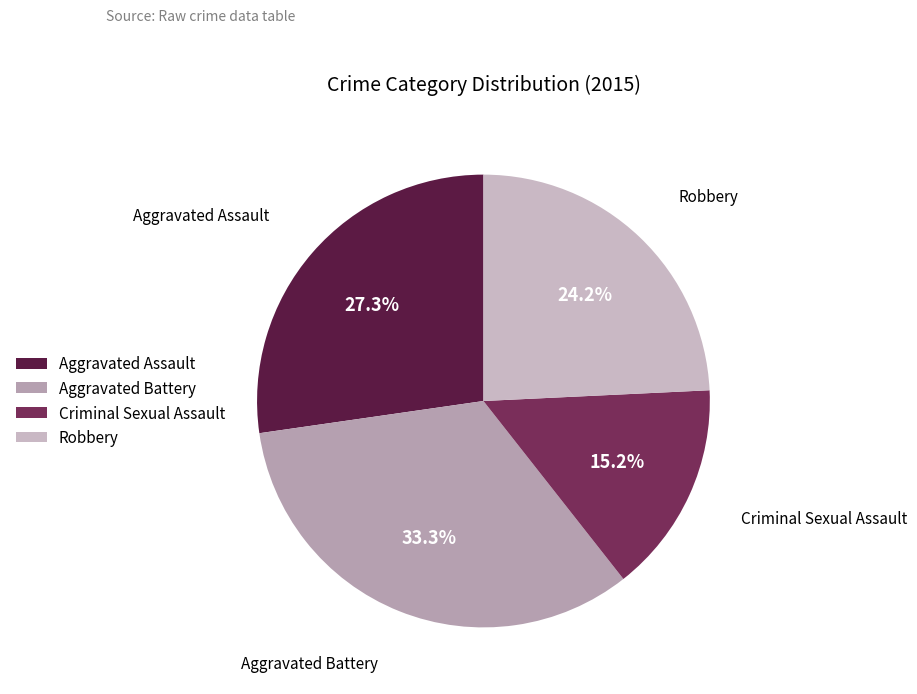

Does Criminal Sexual Assault account for over 50% of the chart?

No